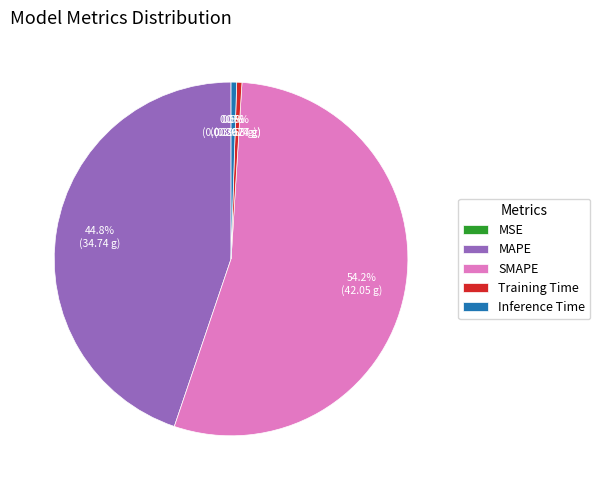

True or false: SMAPE accounts for 59% of the total.

False